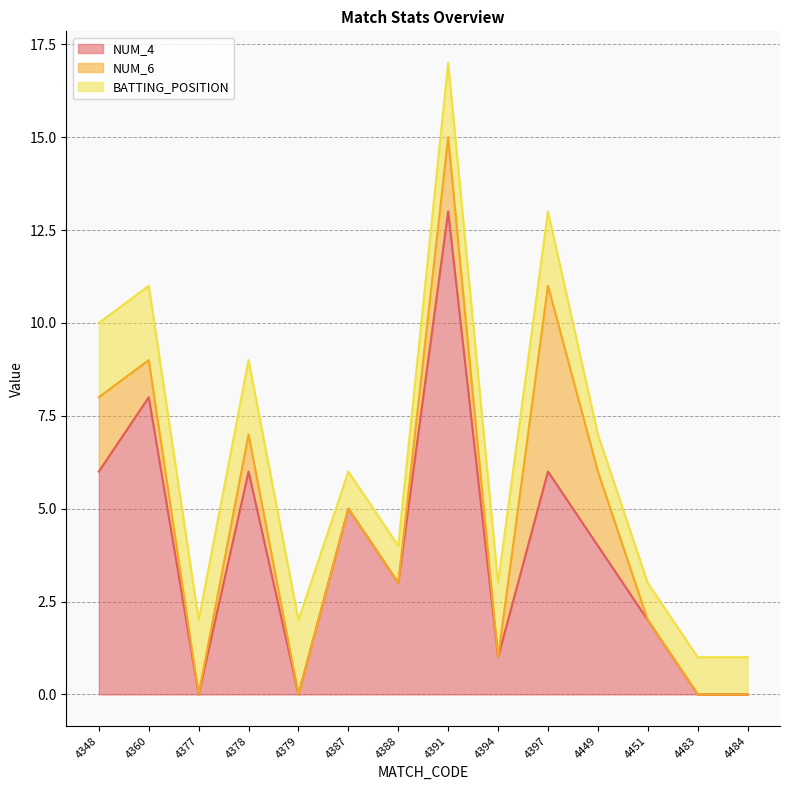

How many values in the NUM_4 series are below 4?

7